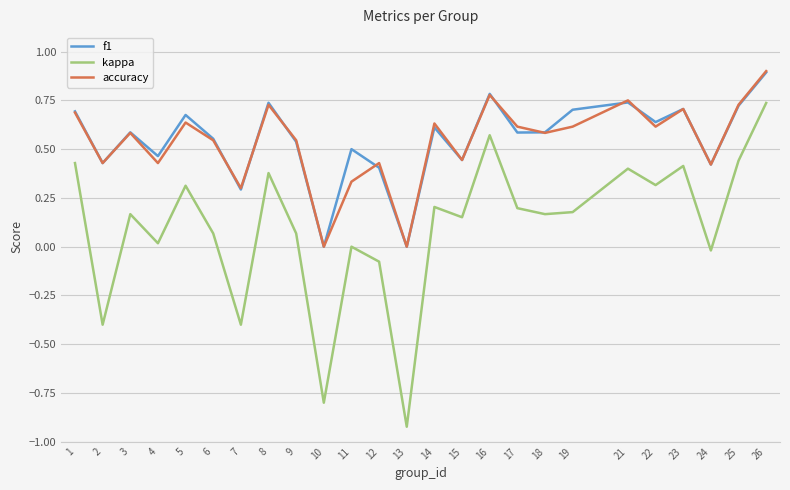

What is the total value across all series at 1?

1.8